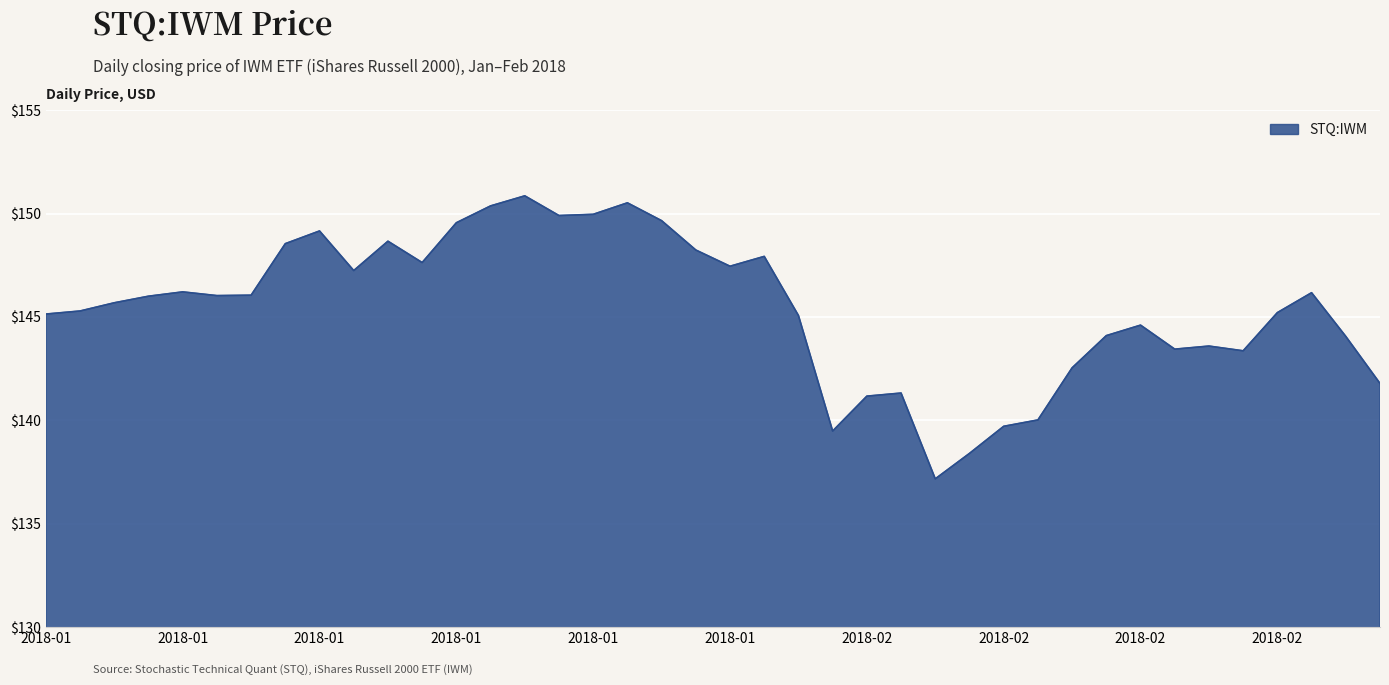

True or false: the data has more than 1 interior local peaks.

True